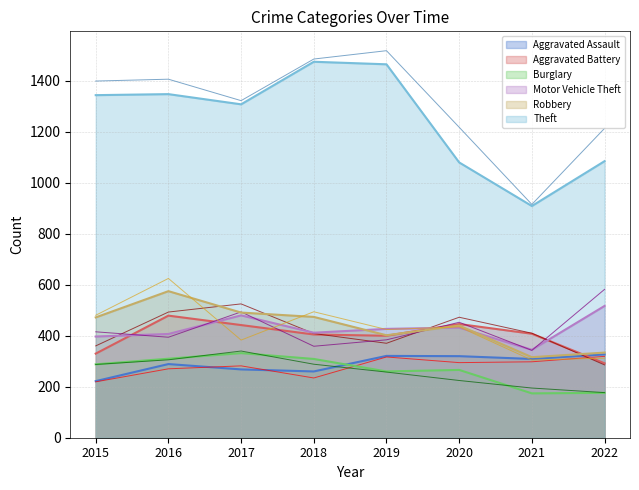

Which series has the largest total across all categories?

Theft